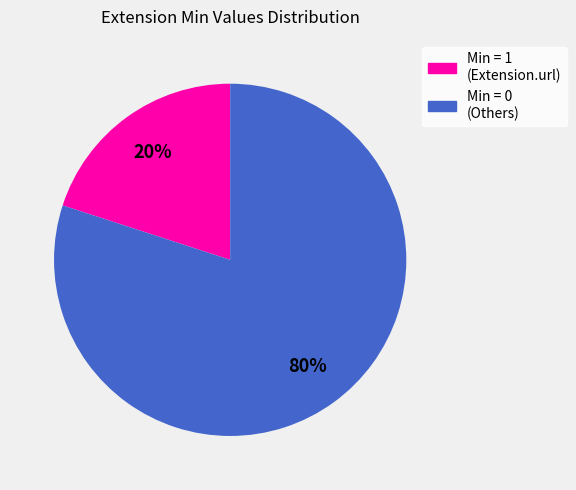

To the nearest percent, what is the difference between the largest and smallest slice percentages?

60%